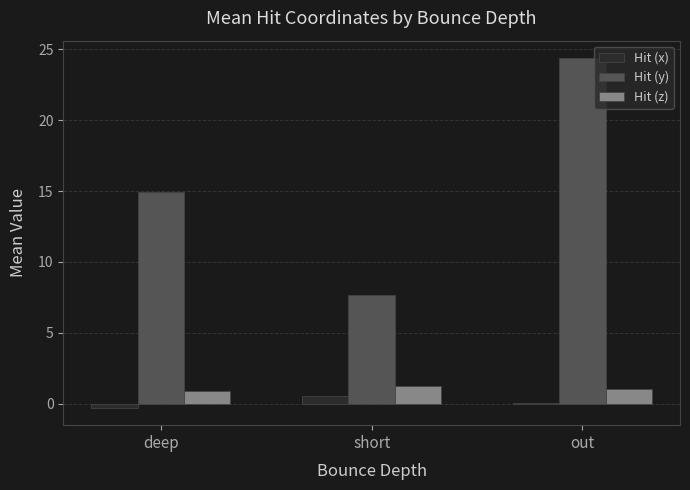

At which label does Hit (x) first exceed 0?

short